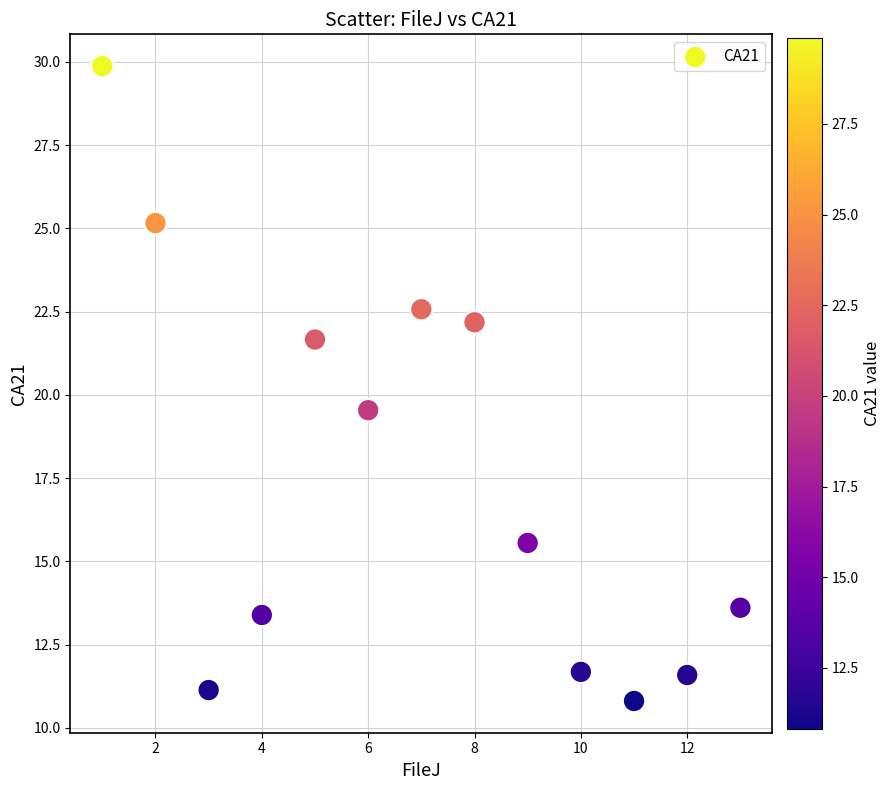

What is the range of Y values (max minus min)?

19.1